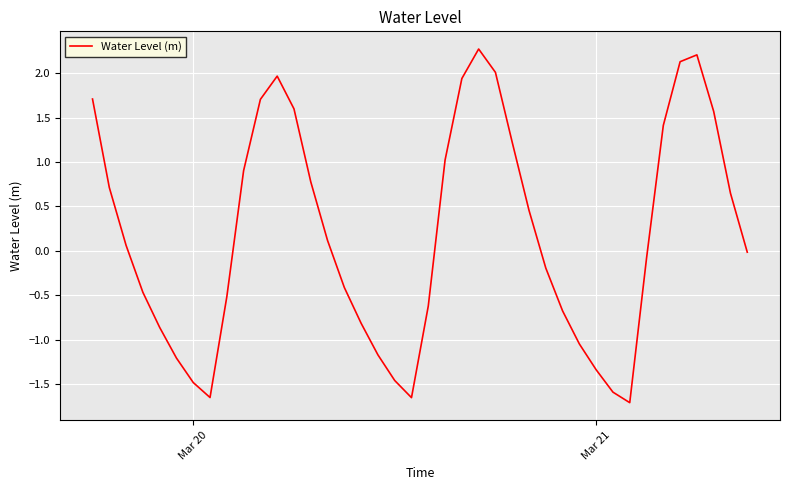

What is the difference between the maximum and minimum values?

4.0